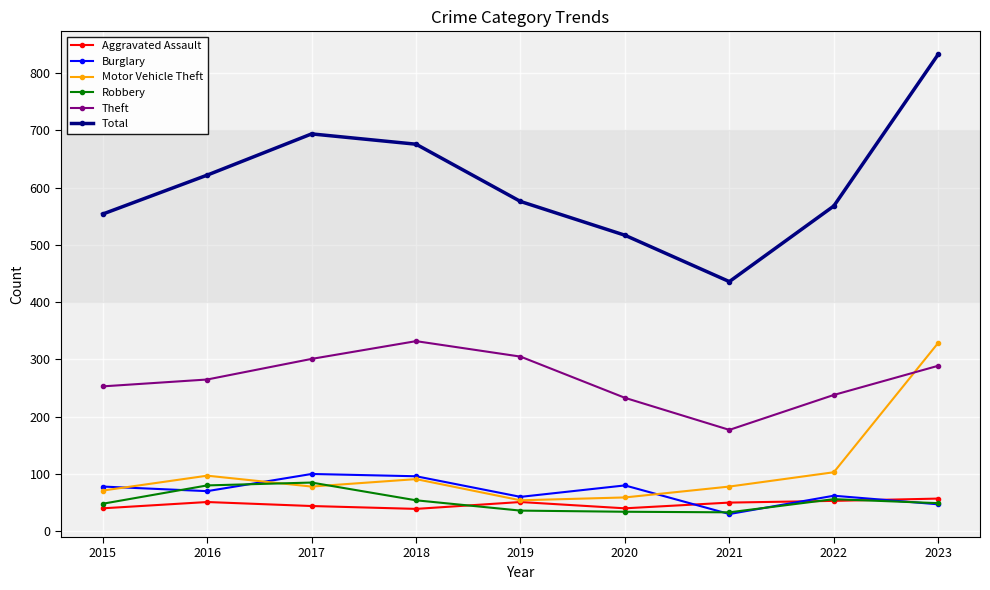

What is the maximum value shown in the chart?

833